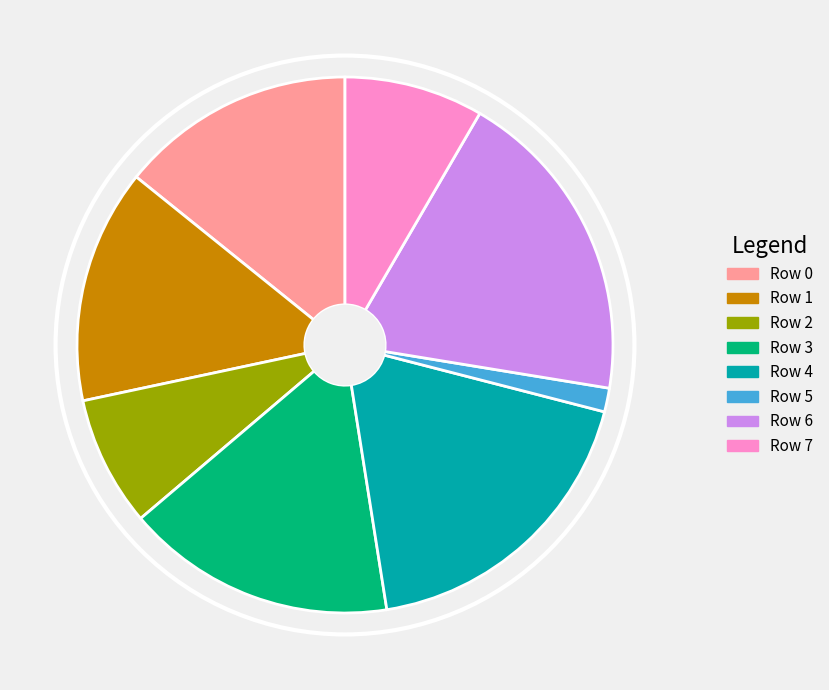

Between Row 6 and Row 4, which is larger?

Row 6